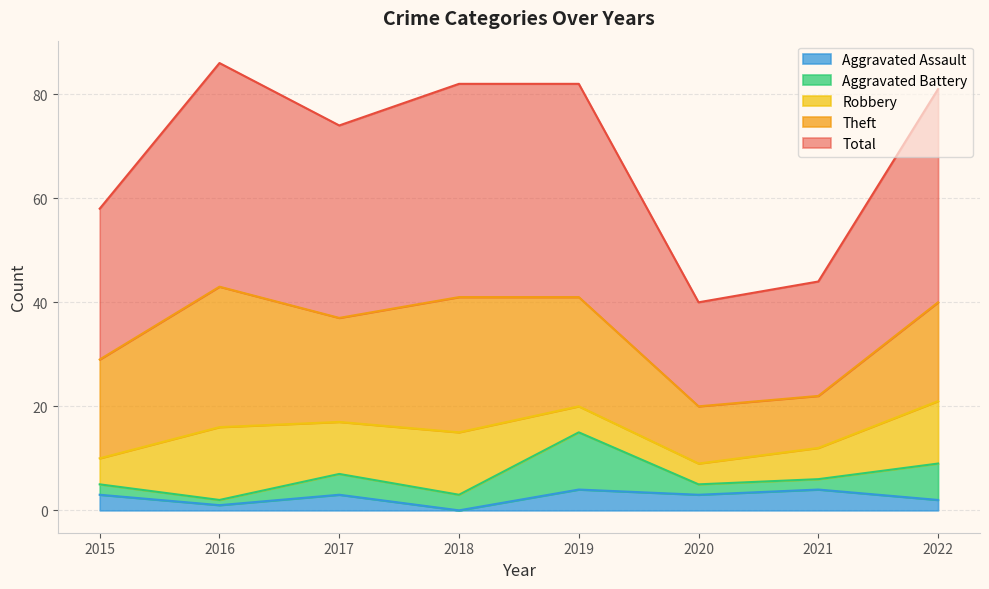

Which category has the highest value in the Aggravated Assault series?

2019